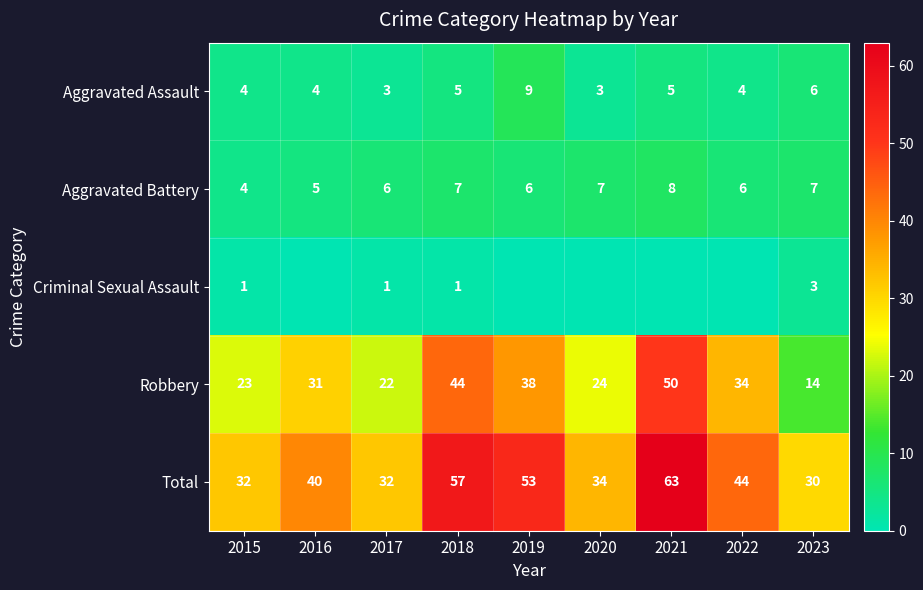

What is the total value across all series at 2016?

80